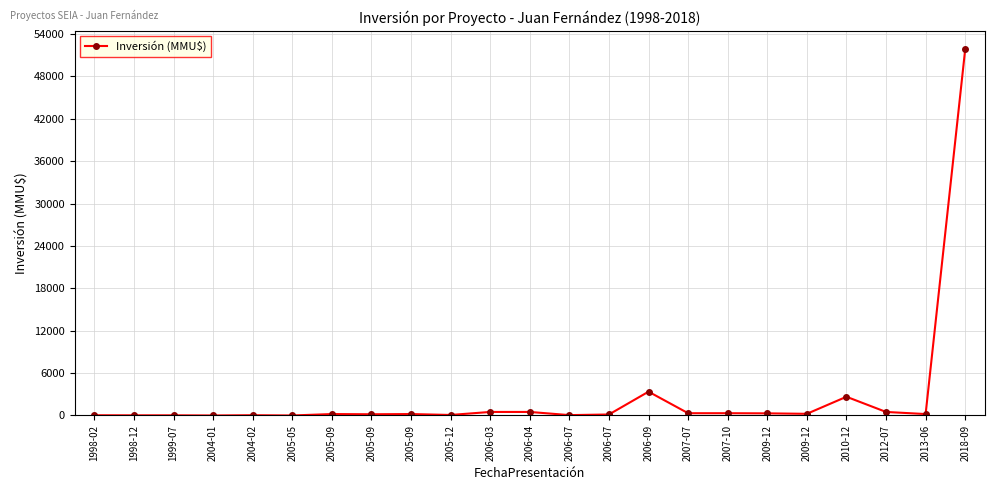

How many lines are shown in the chart?

1